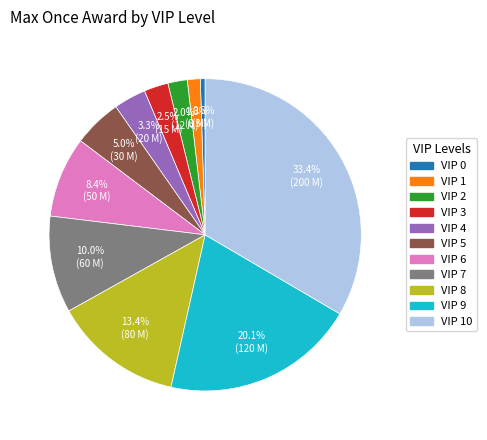

Does any single category account for the majority?

No